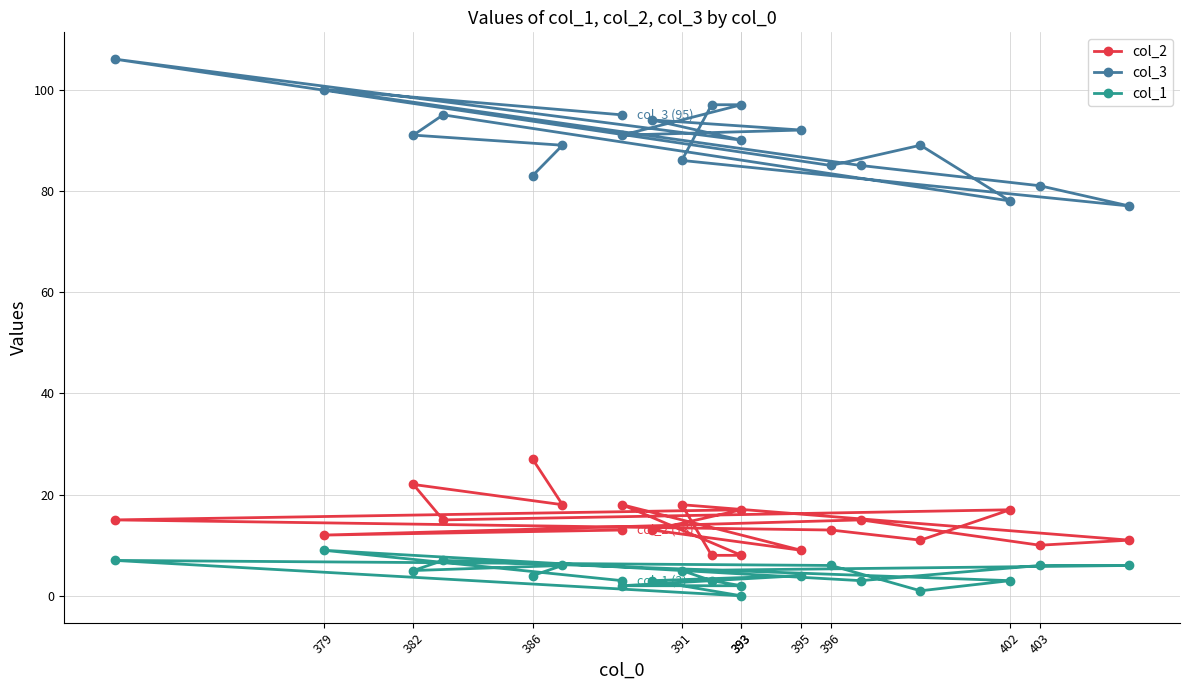

What is the value of the col_1 point at the 13th from the left?

2